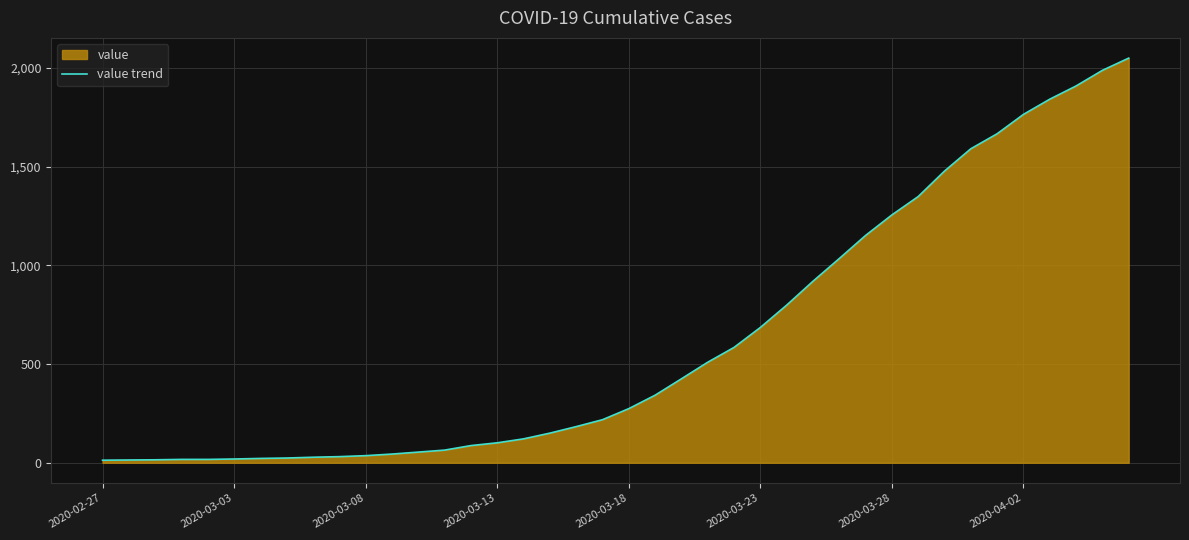

Read the value at 22.

425